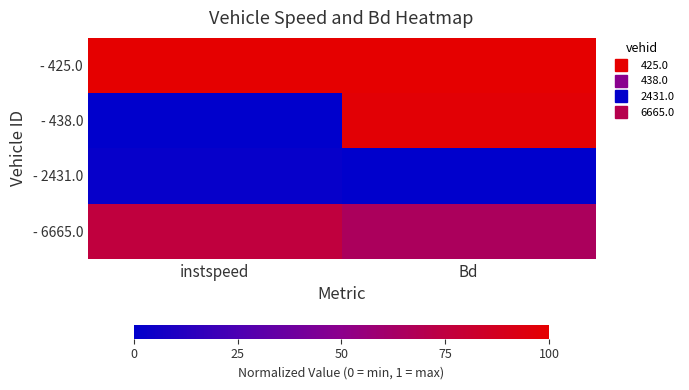

Reading left to right, list all the values displayed in this chart.

- 425.0: instspeed=1.0	Bd=1.0
- 438.0: instspeed=0.0	Bd=1.0
- 2431.0: instspeed=0.0	Bd=0.0
- 6665.0: instspeed=0.8	Bd=0.7